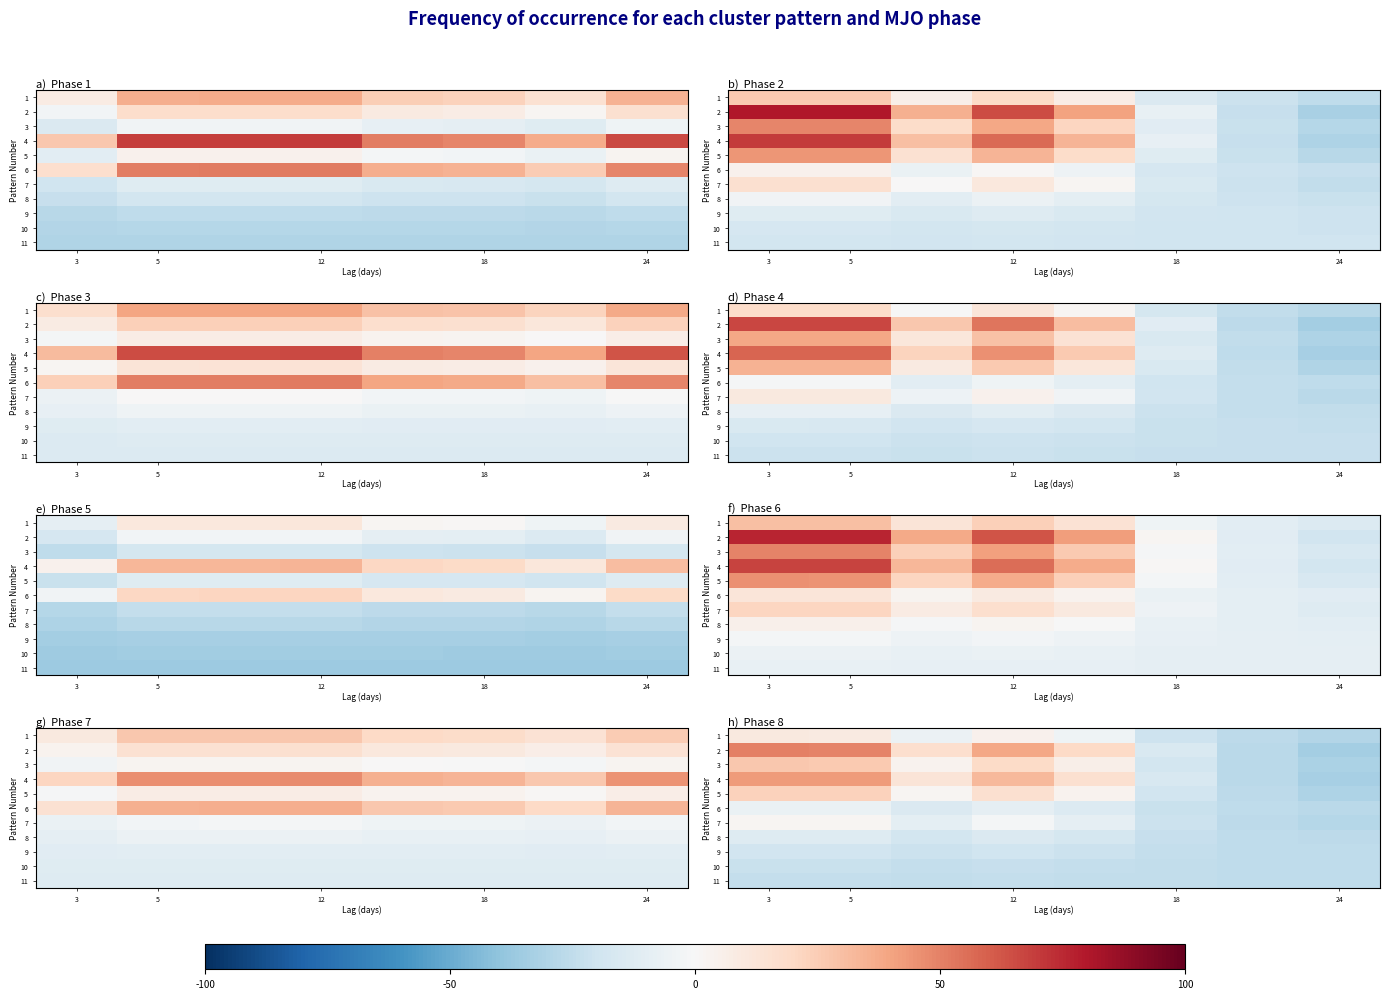

Where does the 10 series first go above -23?

3